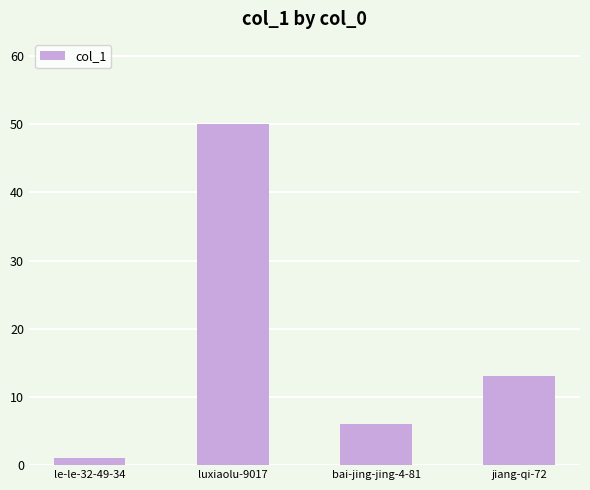

What position from the left is le-le-32-49-34?

1